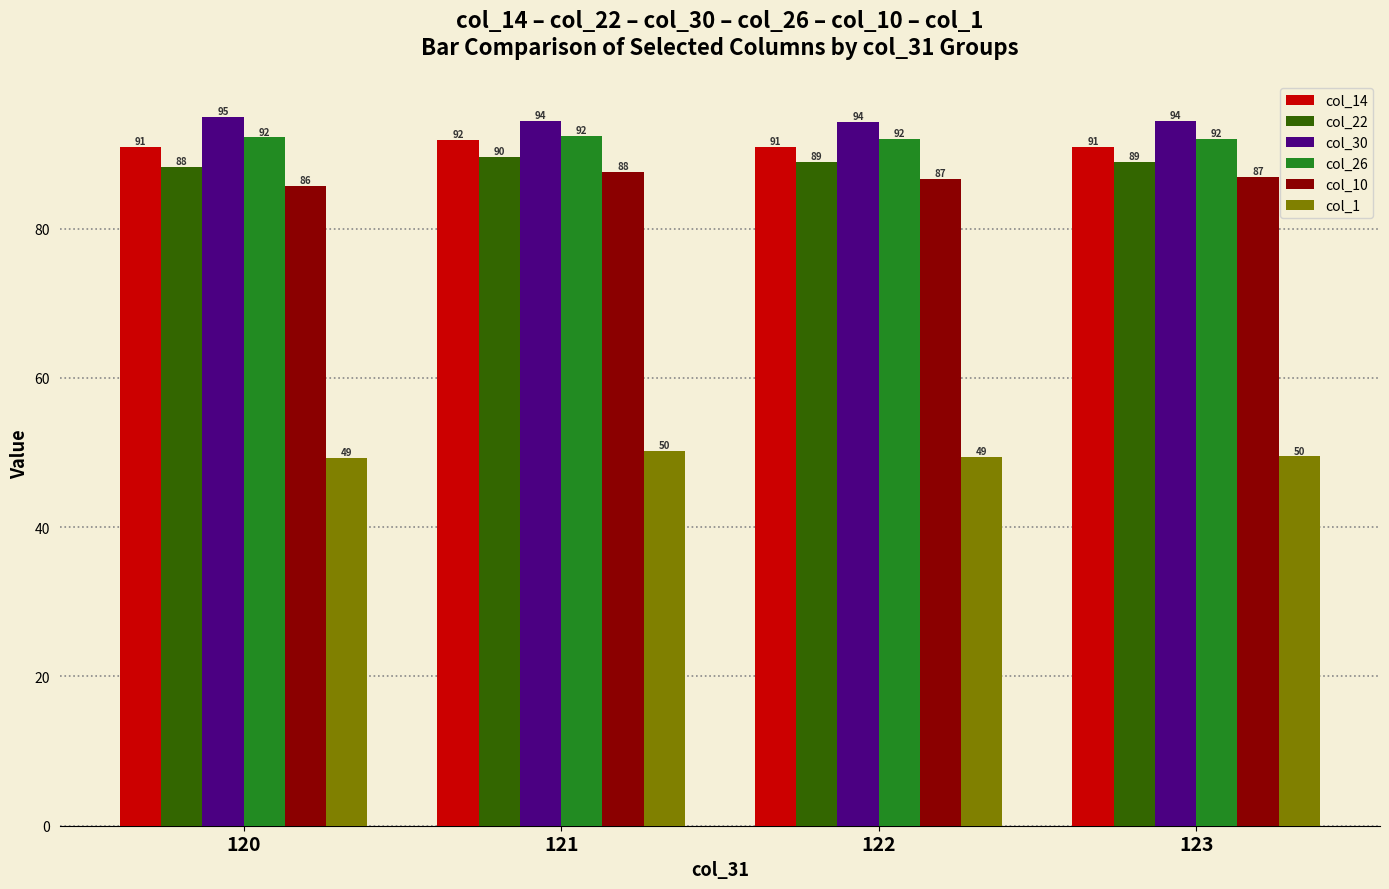

At which label is col_10 closest to 86?

120